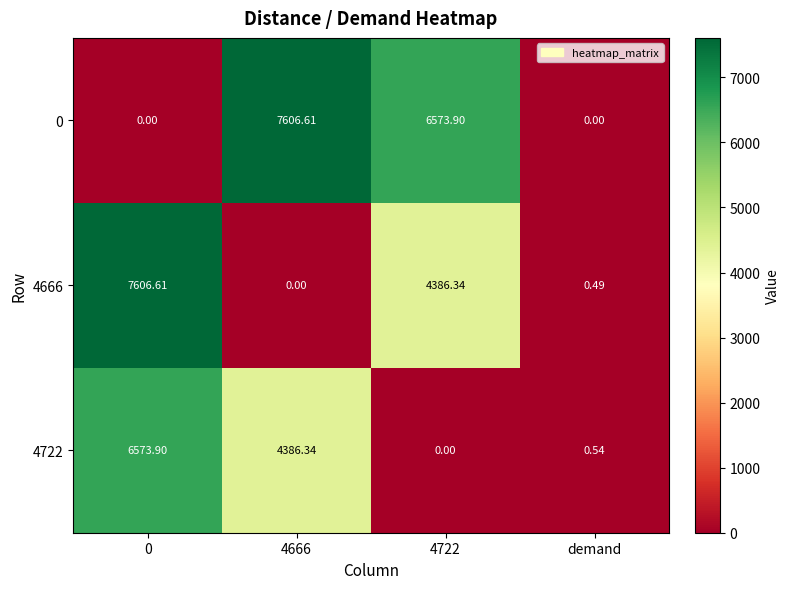

Is the value of 4722 at demand greater than the value of 0 at demand?

Yes